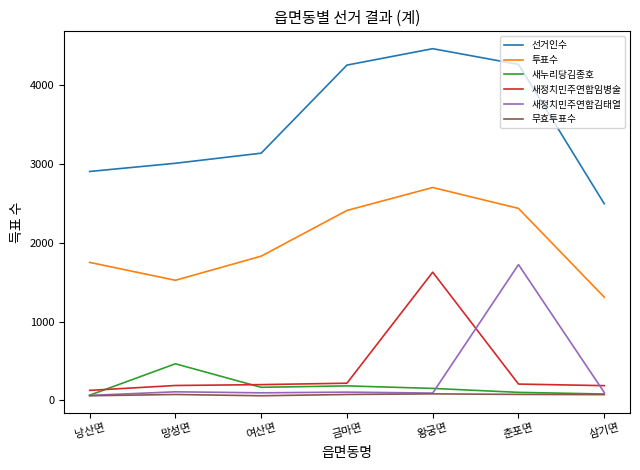

Which series has the largest total across all categories?

선거인수